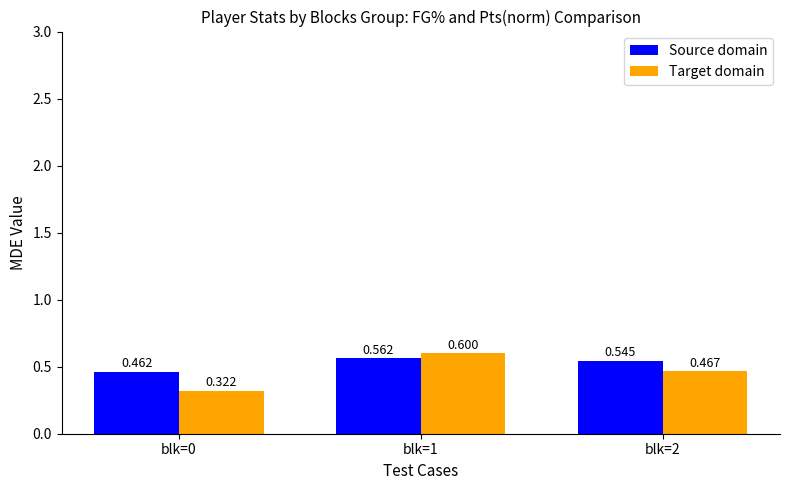

At blk=0, list the series in order from largest to smallest.

Source domain, Target domain